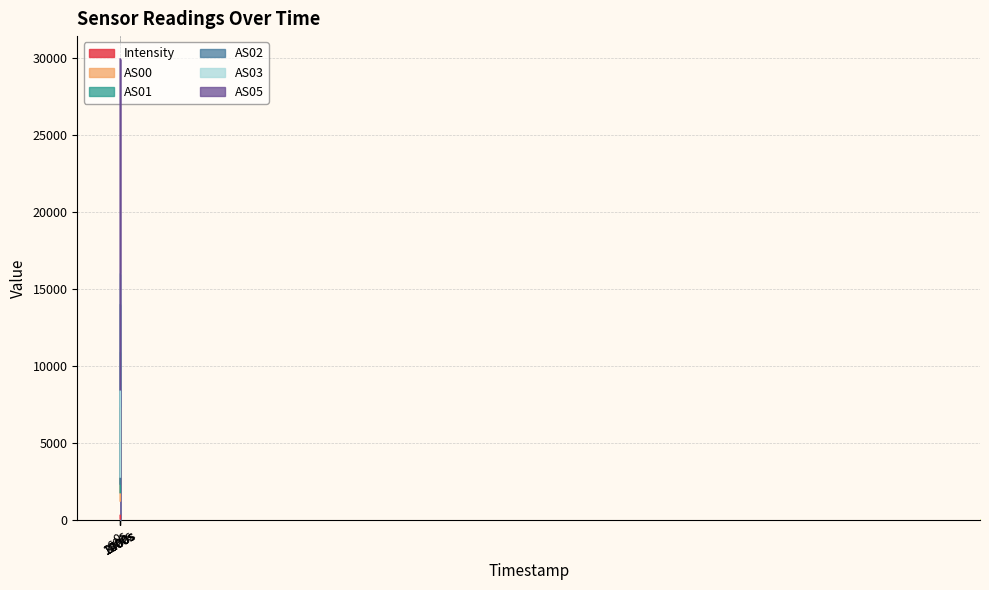

Is the value of AS01 at 1691932768 greater than the value of AS02 at 1691933968?

No